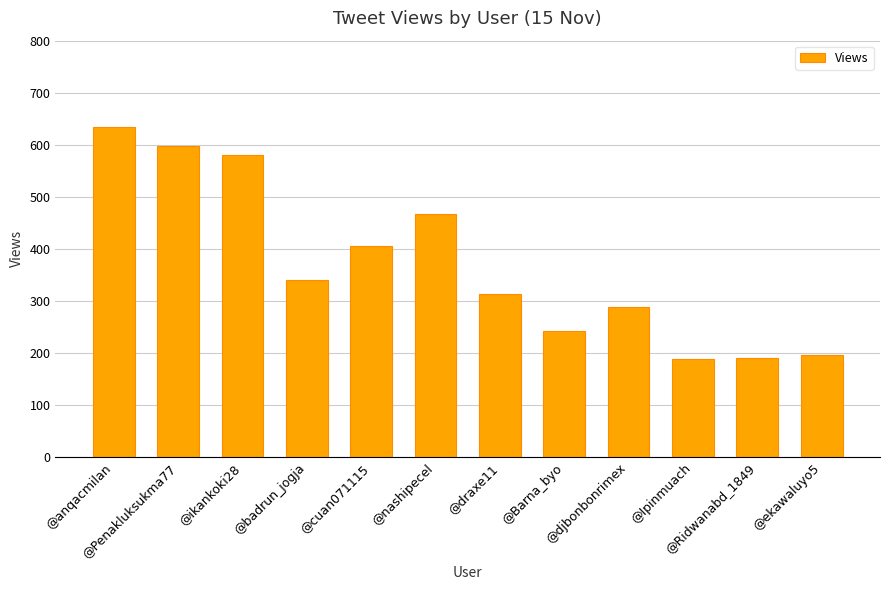

True or false: the data shows 307 at @Ipinmuach.

False